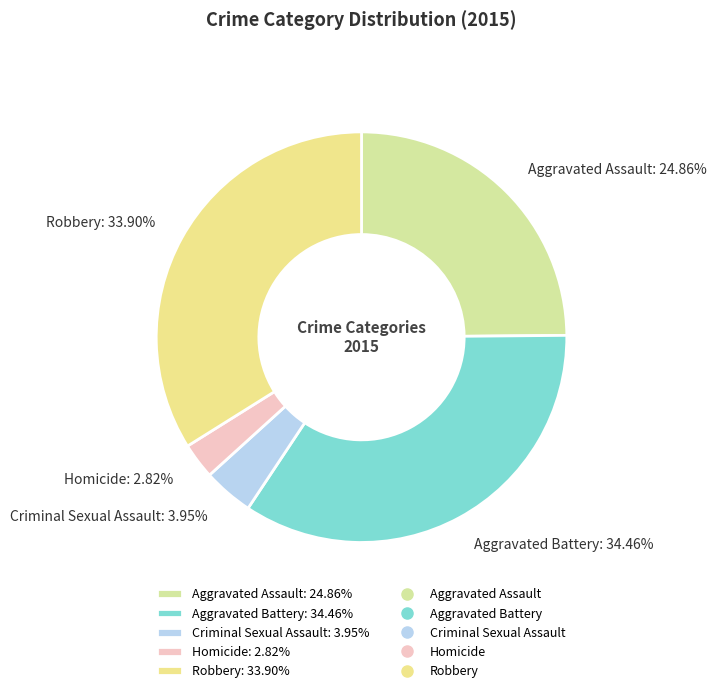

To the nearest percent, what is the difference between the largest and smallest slice percentages?

32%